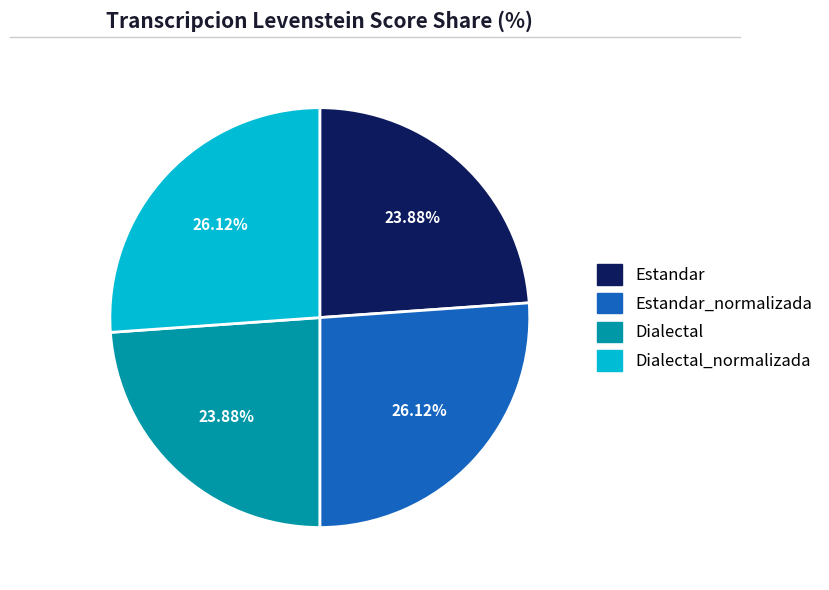

How many slices are in this pie chart?

4